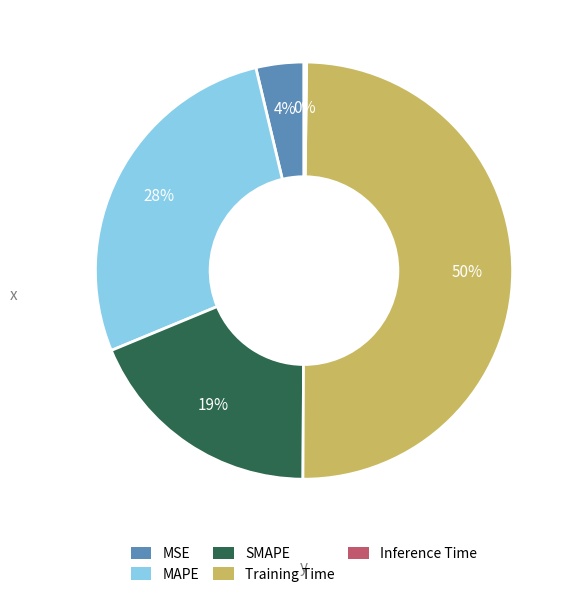

Which has a higher value, MSE or Training Time?

Training Time